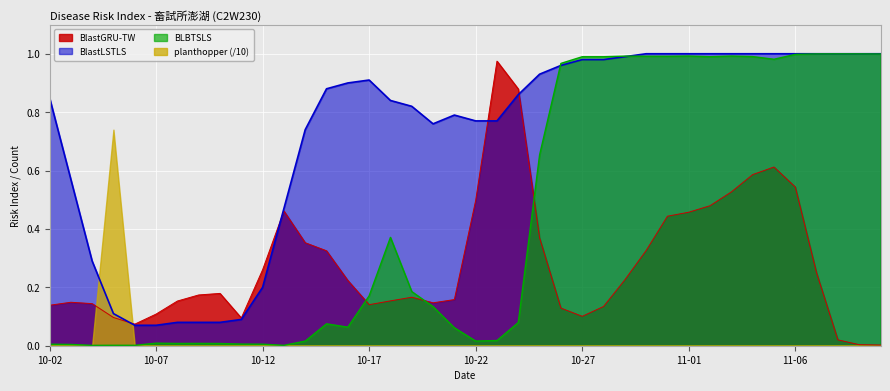

Does the chart display data point markers on the line(s)?

No